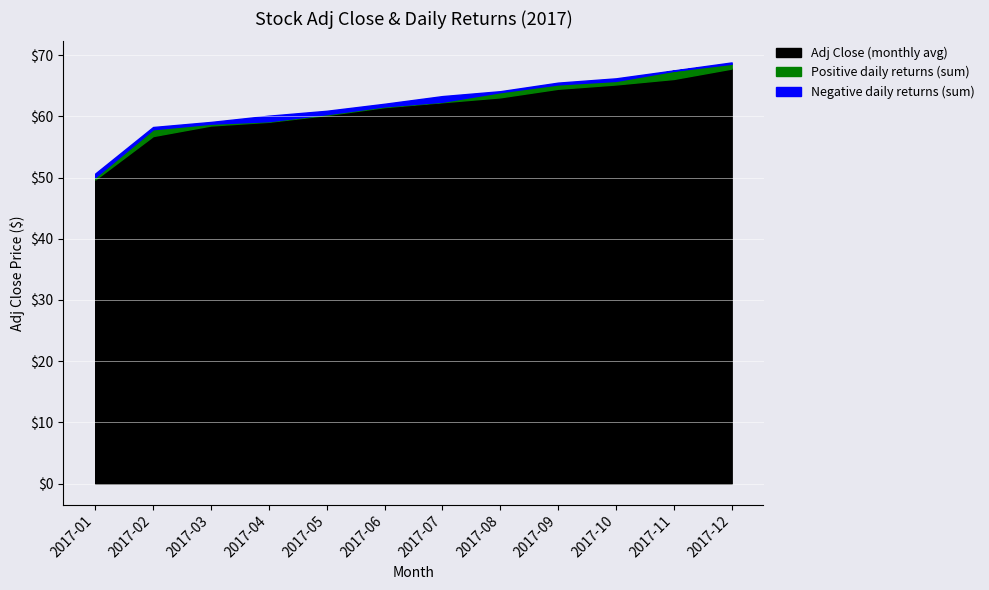

What is the total value across all series at 2017-08?

64.1